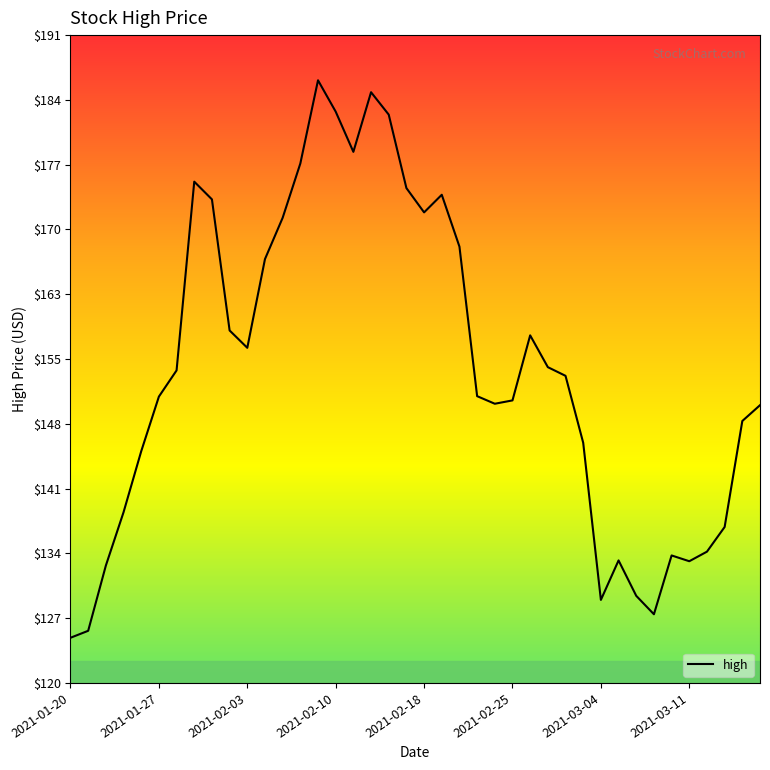

What is the maximum value shown in the chart?

186.2